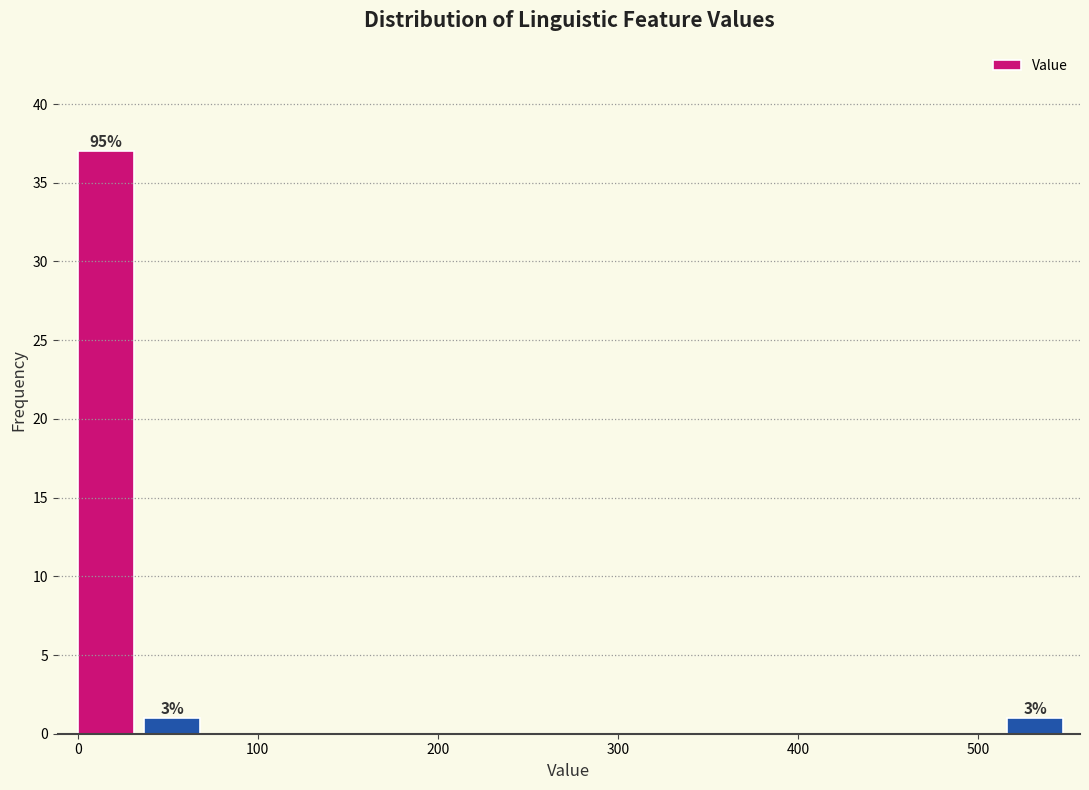

Read against the x-axis, roughly where is the centre of the tallest bar?

20